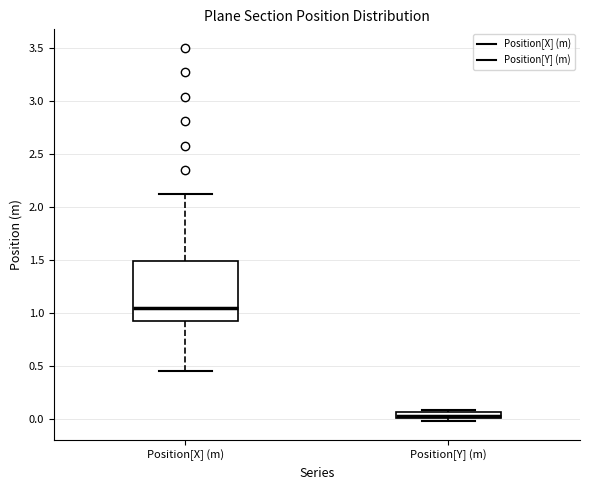

Where is the lower edge of the box for Position[Y] (m) on the y-axis? The values are not printed on the chart, so give them approximately, as read against the axis.

0.00